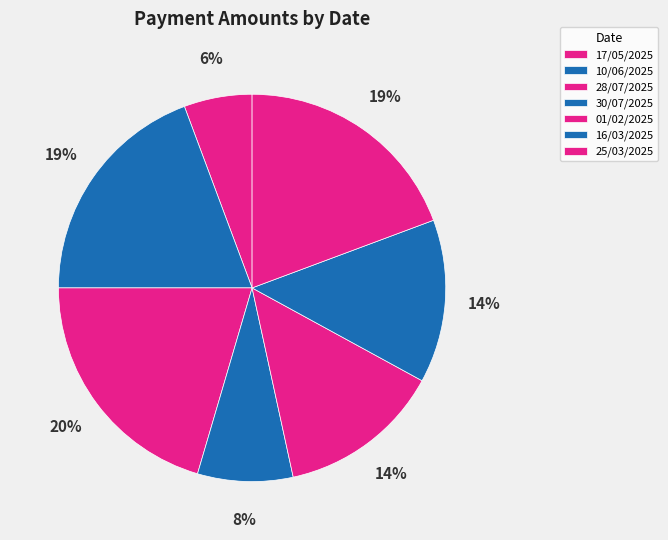

To the nearest percent, what is the average slice percentage?

14%